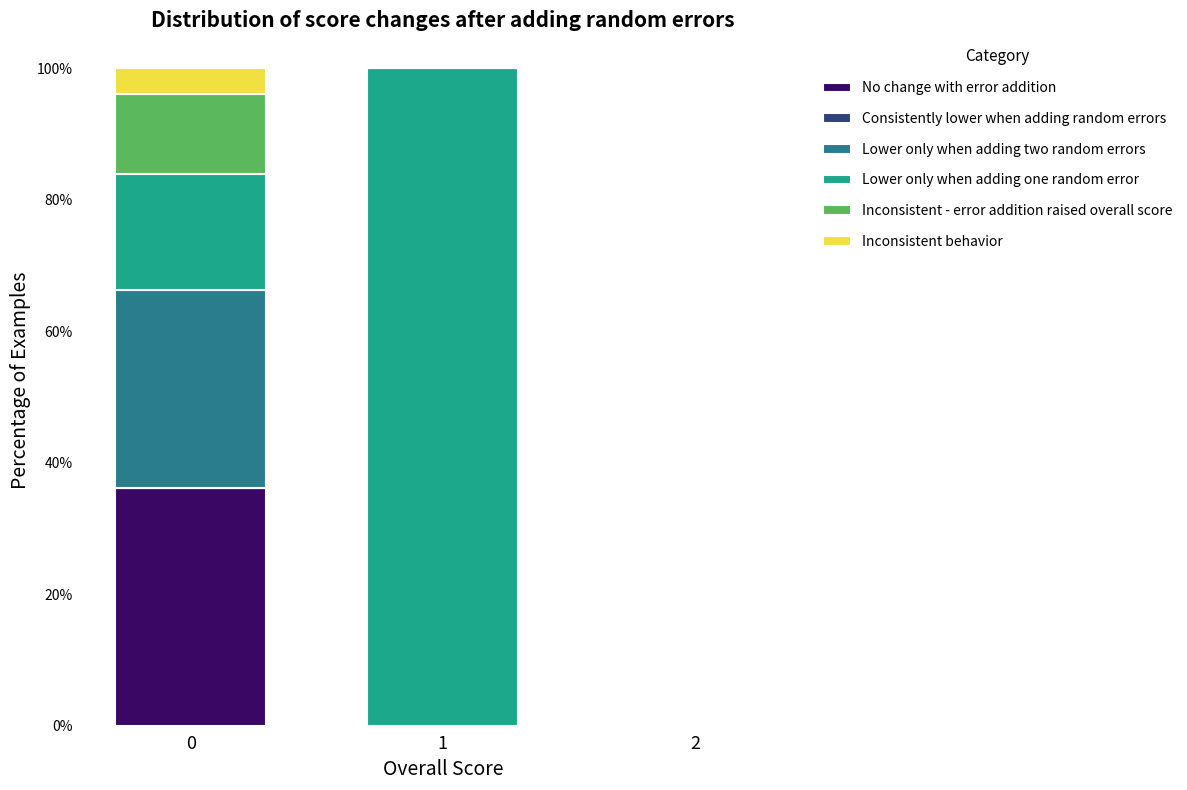

Are the bars horizontal?

No